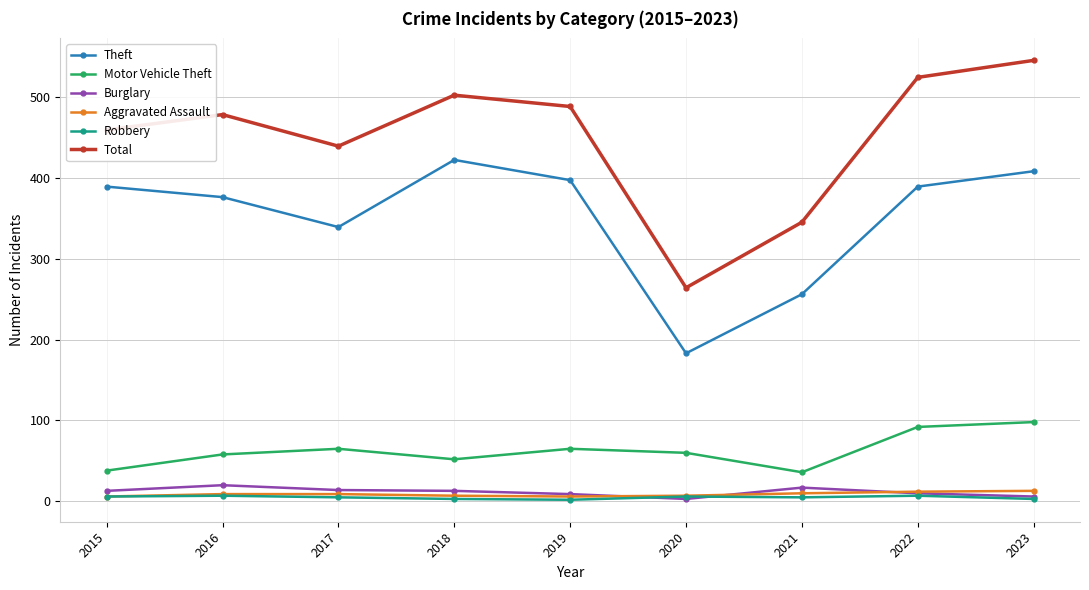

What are all the series names shown in the legend?

Theft, Motor Vehicle Theft, Burglary, Aggravated Assault, Robbery, Total